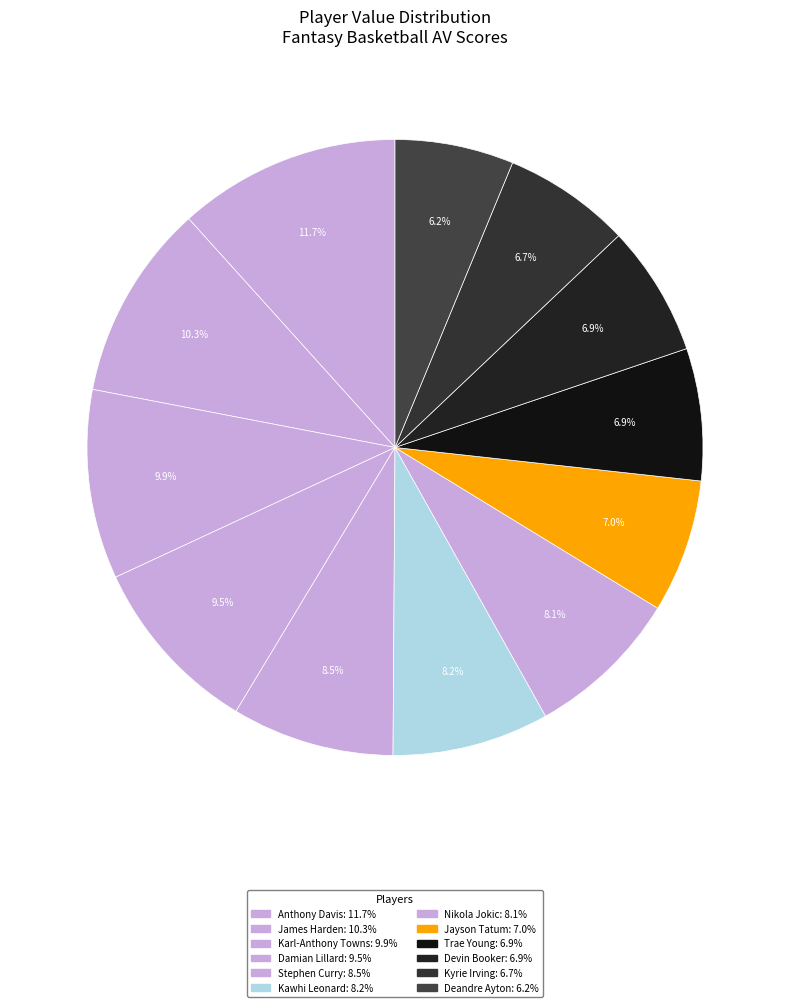

How many segments does this pie chart have?

12